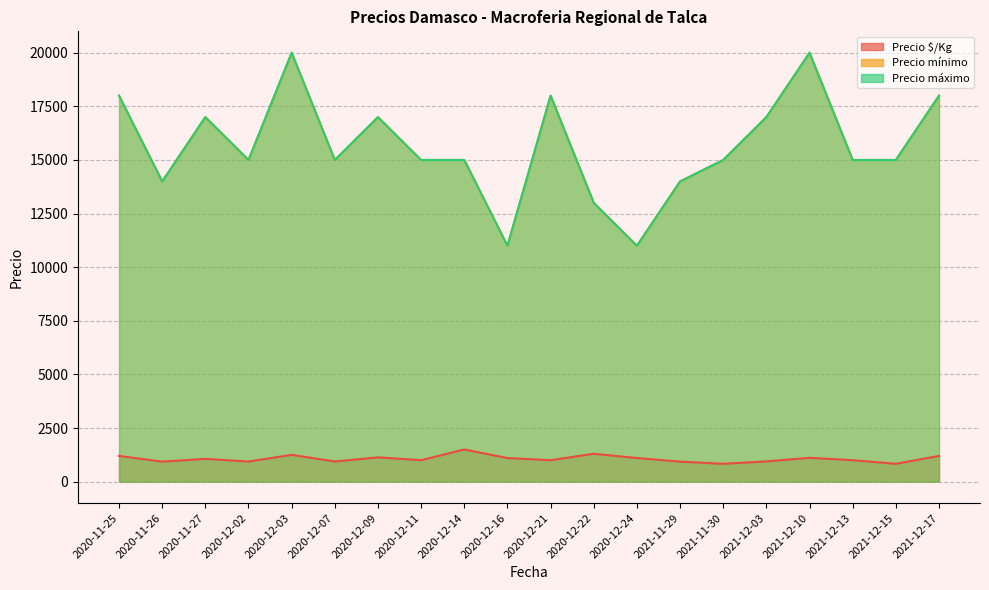

Reading left to right, transcribe all the data shown in this chart.

Precio $/Kg: 1200	933	1062	938	1250	938	1133	1000	1500	1100	1000	1300	1100	933	833	944	1111	1000	833	1200
Precio mínimo: 18000	14000	17000	15000	20000	15000	17000	15000	15000	11000	18000	13000	11000	14000	15000	17000	20000	15000	15000	18000
Precio máximo: 18000	14000	17000	15000	20000	15000	17000	15000	15000	11000	18000	13000	11000	14000	15000	17000	20000	15000	15000	18000